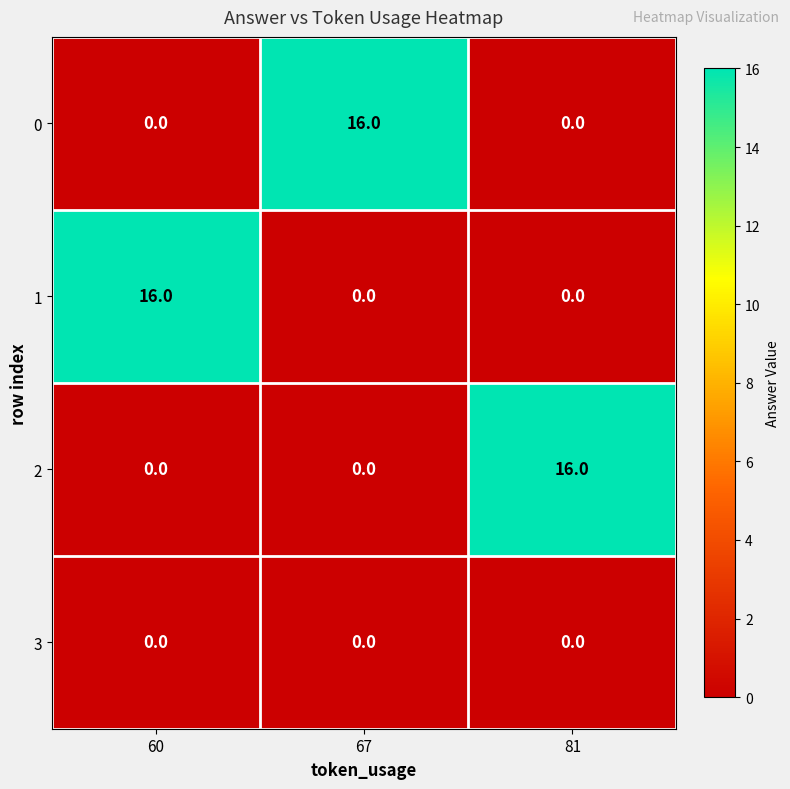

At how many categories does at least one series exceed 11?

3